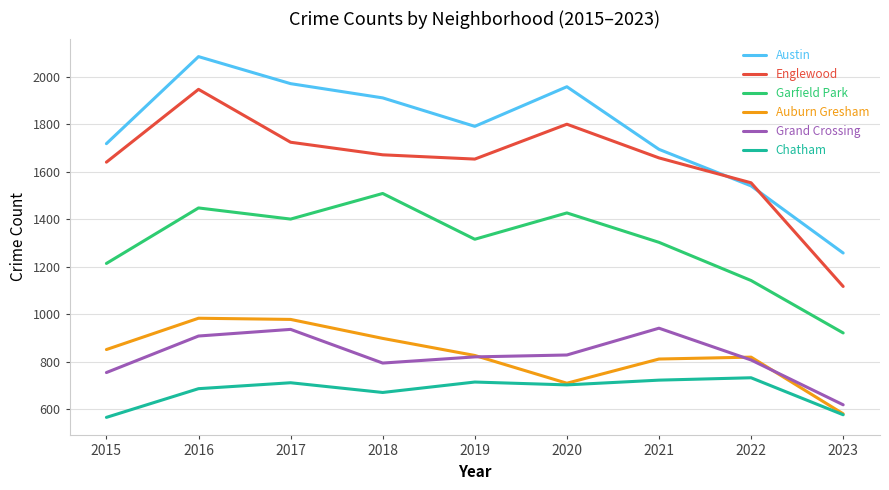

In Austin, how many points are lower than both neighbors (excluding endpoints)?

1